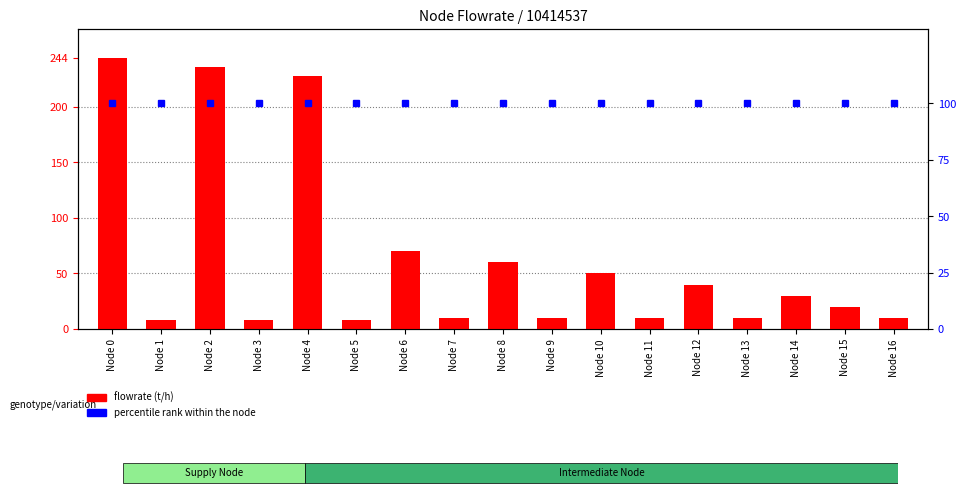

Which has a higher value, Node 5 or Node 10?

Node 10